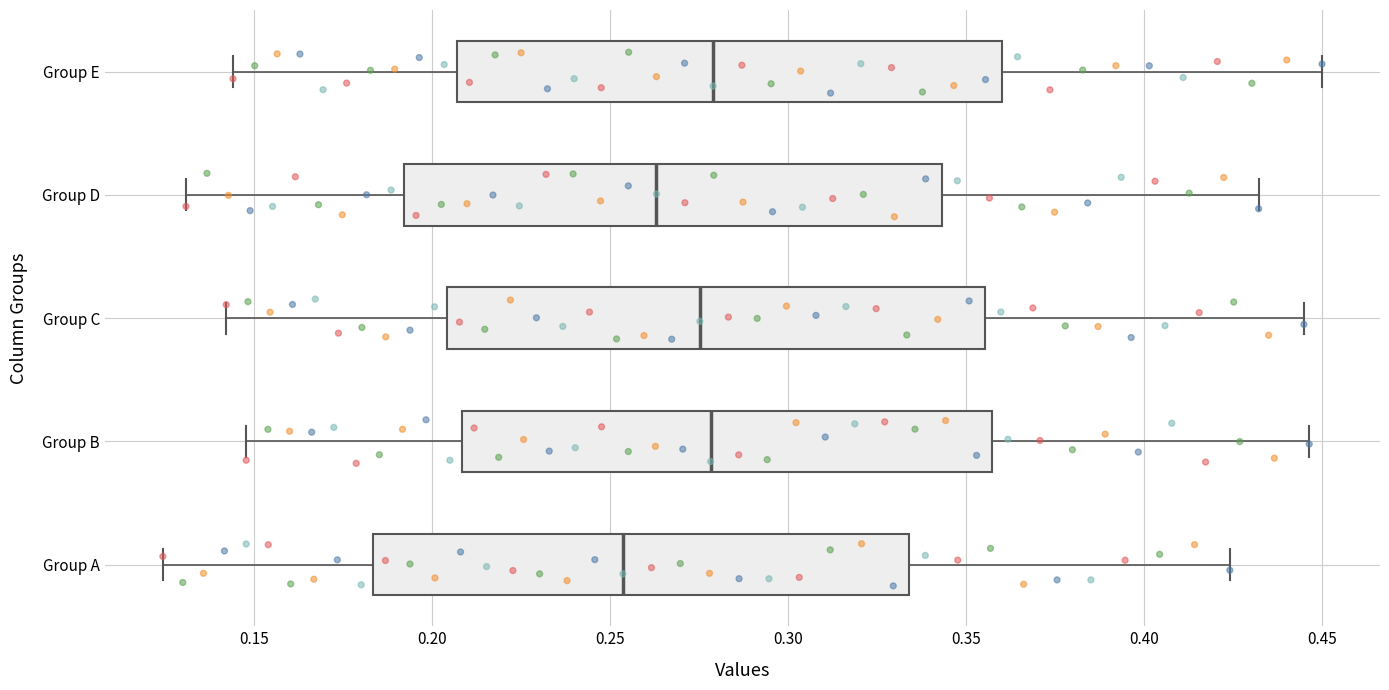

Where is the right edge of the box for Group E on the x-axis? The values are not printed on the chart, so give them approximately, as read against the axis.

0.360